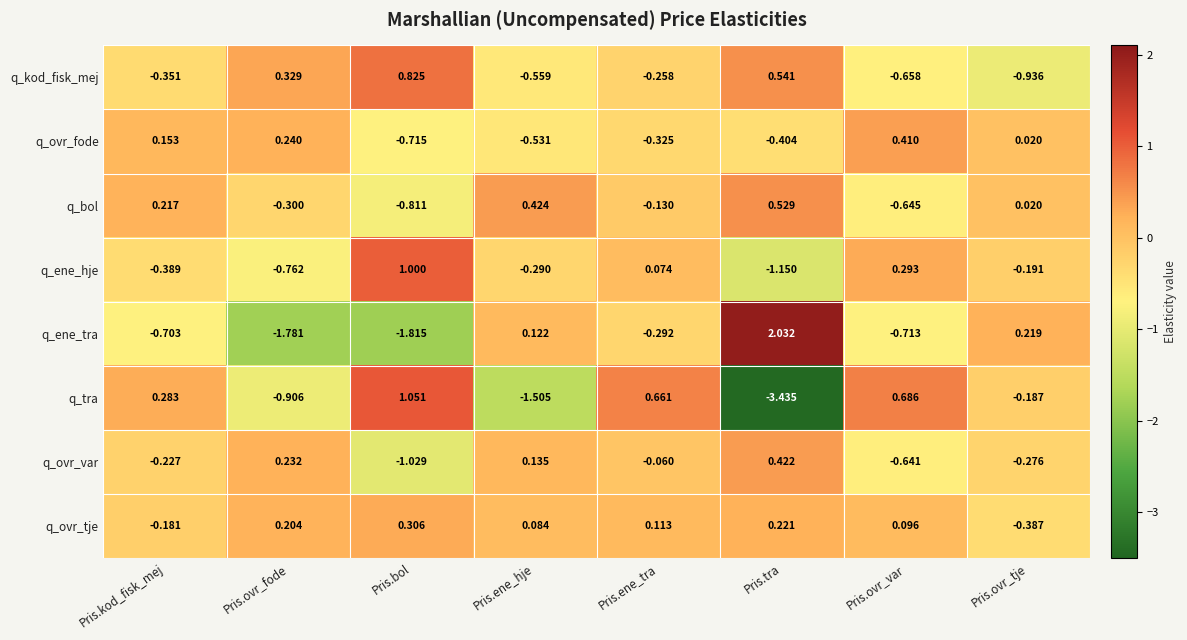

Where is q_kod_fisk_mej nearest to the value 0?

Pris.ene_tra